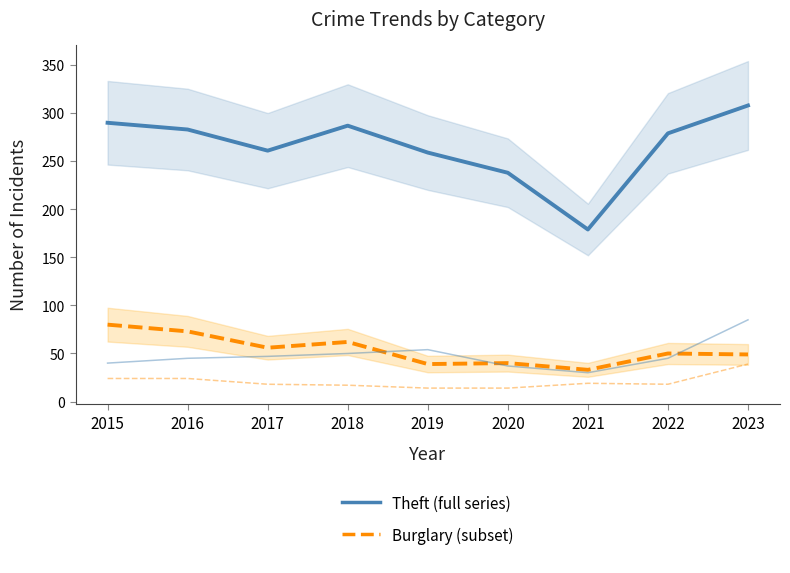

What is the sum of the Robbery values at 2020 and 2016?

38